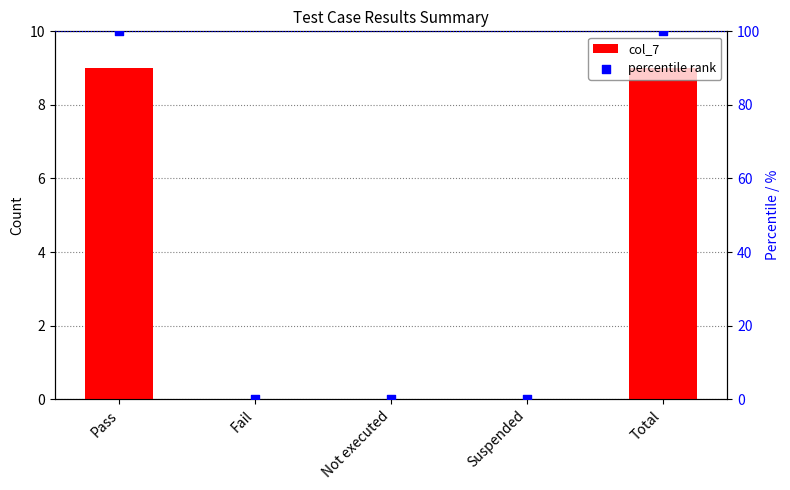

Which series has the largest Y range (max minus min)?

percentile rank